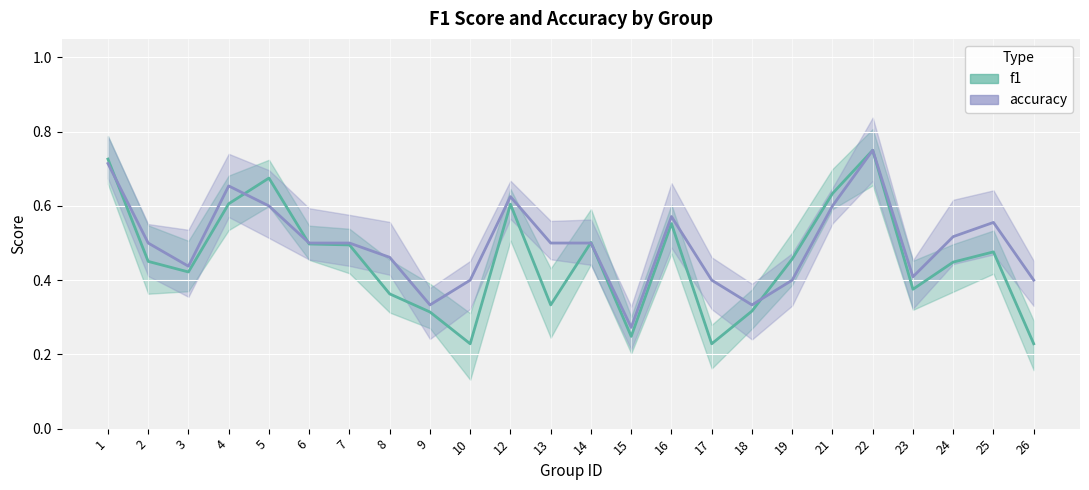

Reading left to right, transcribe all the data shown in this chart.

f1: 0.7	0.5	0.4	0.6	0.7	0.5	0.5	0.4	0.3	0.2	0.6	0.3	0.5	0.2	0.6	0.2	0.3	0.5	0.6	0.8	0.4	0.4	0.5	0.2
accuracy: 0.7	0.5	0.4	0.7	0.6	0.5	0.5	0.5	0.3	0.4	0.6	0.5	0.5	0.3	0.6	0.4	0.3	0.4	0.6	0.8	0.4	0.5	0.6	0.4